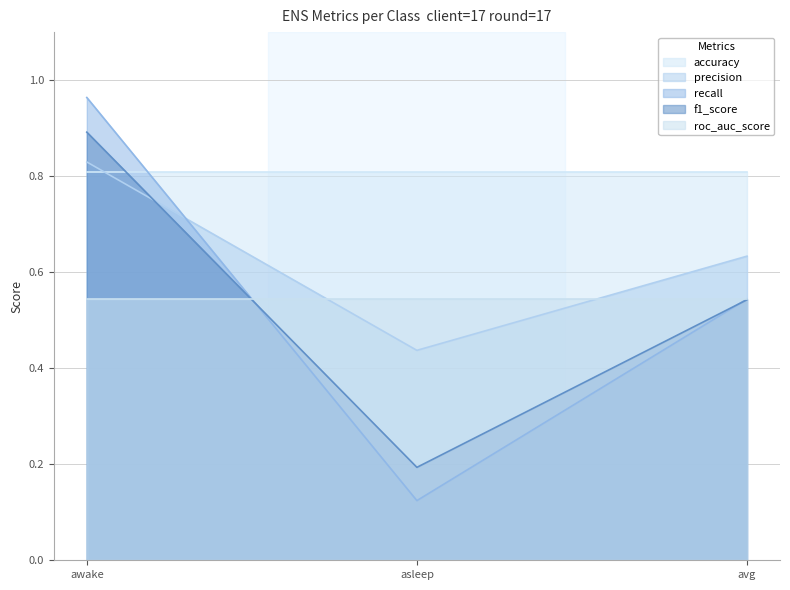

Which has a higher value, asleep or avg?

avg